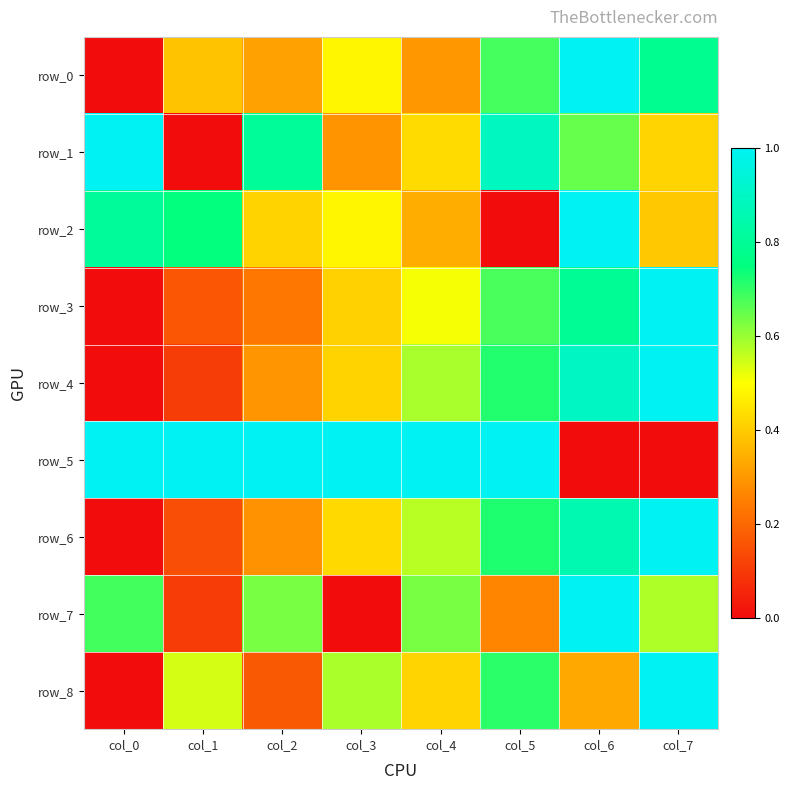

At which label is row_2 closest to 0?

col_5